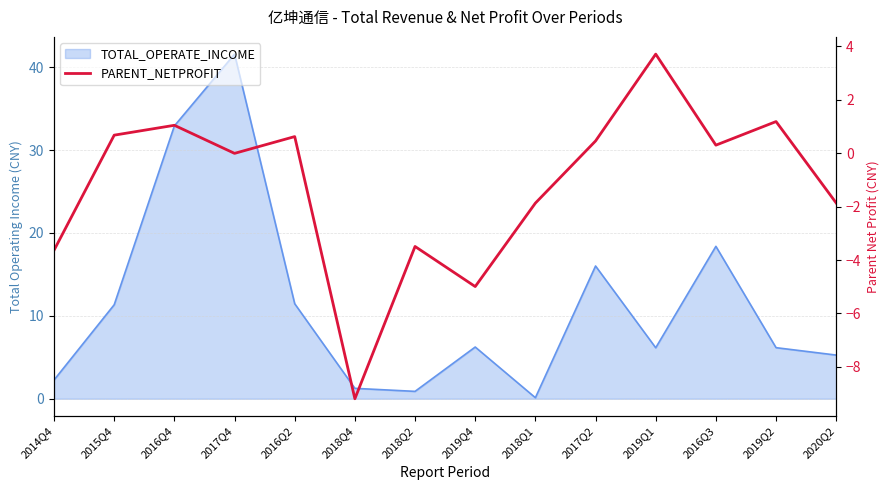

How many values are below 0?

7